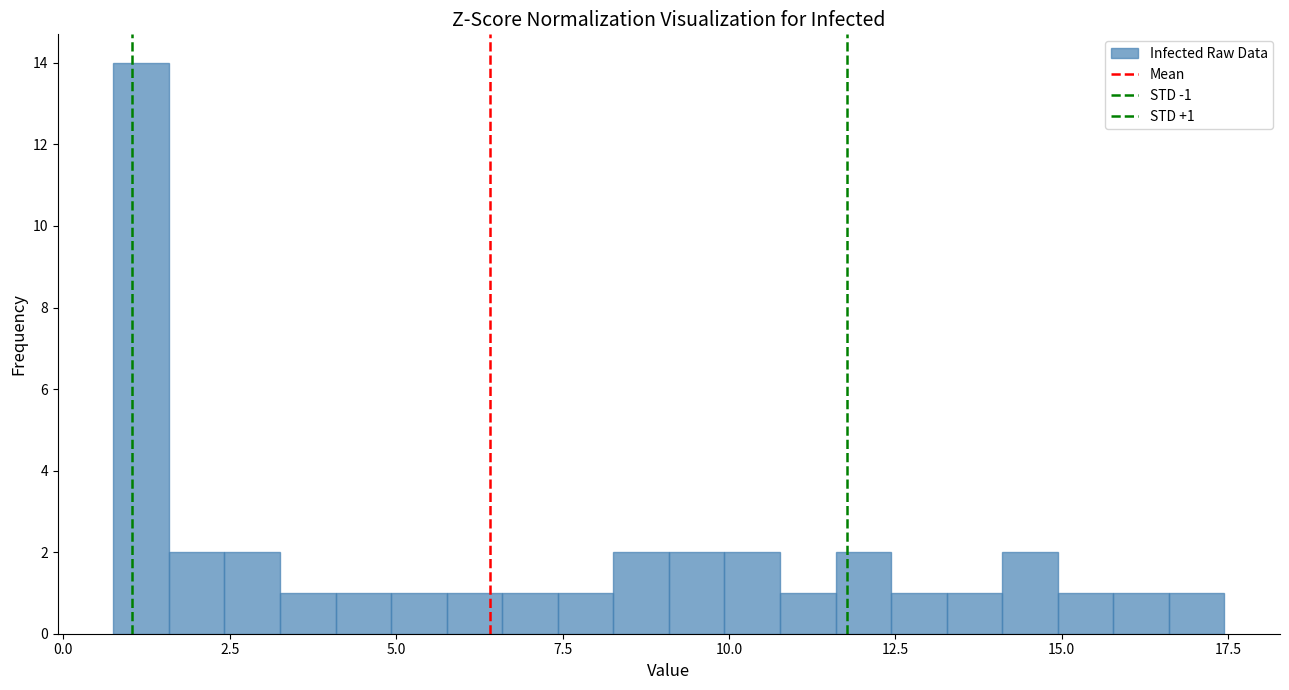

Read against the x-axis, roughly where is the centre of the tallest bar?

1.0